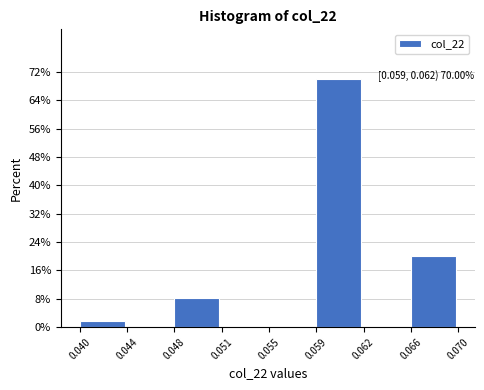

Reading right to left, list all the values displayed in this chart.

0.066=20.0	0.062=0.0	0.059=70.0	0.055=0.0	0.051=0.0	0.048=8.3	0.044=0.0	0.040=1.7